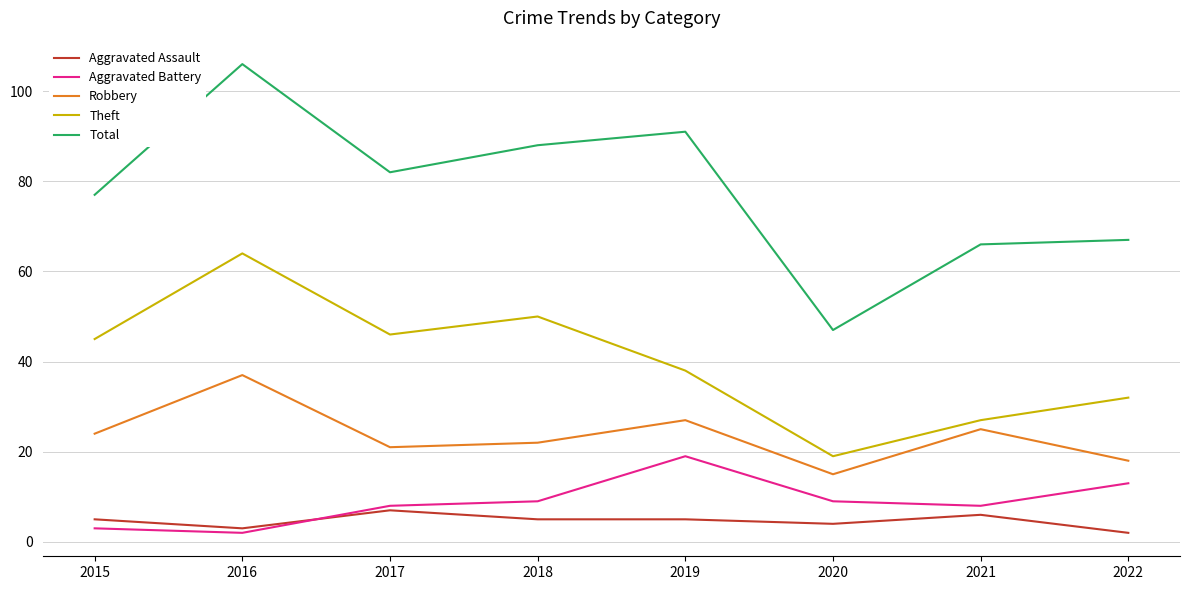

Reading left to right, extract all data points from this chart.

Aggravated Assault: 2015=5	2016=3	2017=7	2018=5	2019=5	2020=4	2021=6	2022=2
Aggravated Battery: 2015=3	2016=2	2017=8	2018=9	2019=19	2020=9	2021=8	2022=13
Robbery: 2015=24	2016=37	2017=21	2018=22	2019=27	2020=15	2021=25	2022=18
Theft: 2015=45	2016=64	2017=46	2018=50	2019=38	2020=19	2021=27	2022=32
Total: 2015=77	2016=106	2017=82	2018=88	2019=91	2020=47	2021=66	2022=67